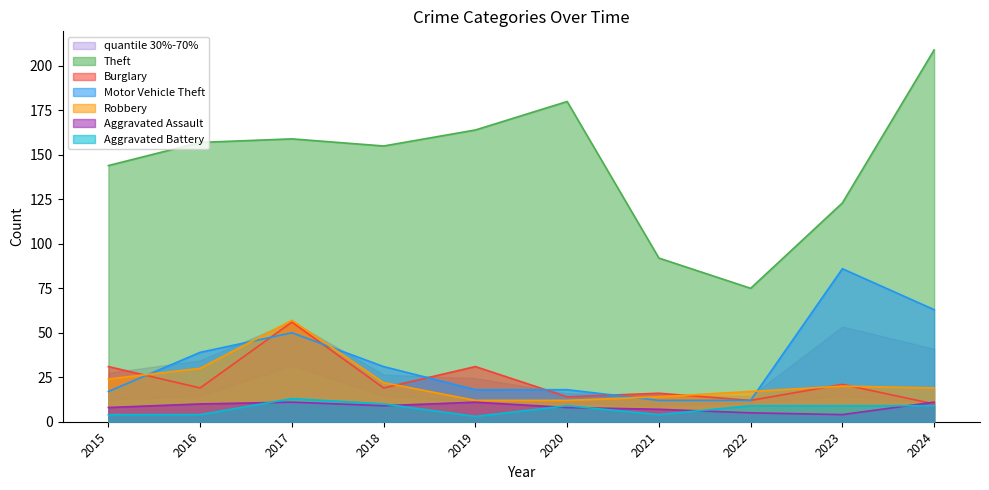

What is the highest value of the Aggravated Battery series?

13